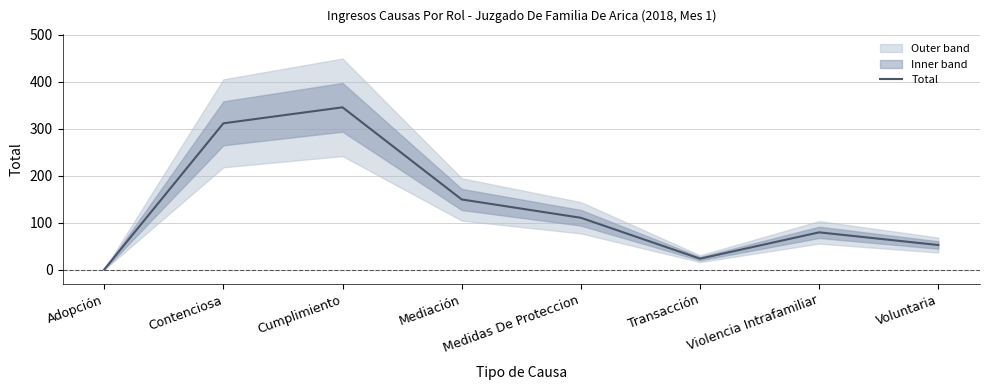

True or false: the data shows 24 at Transacción.

True